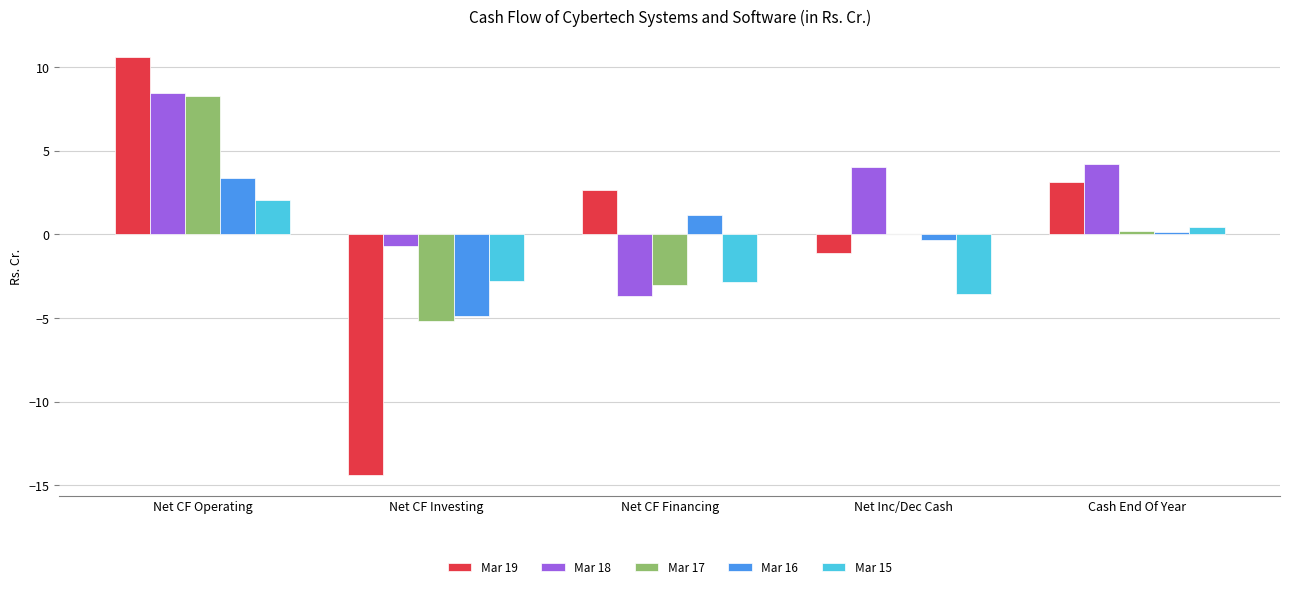

Read the Mar 18 value at Net CF Investing.

-0.7